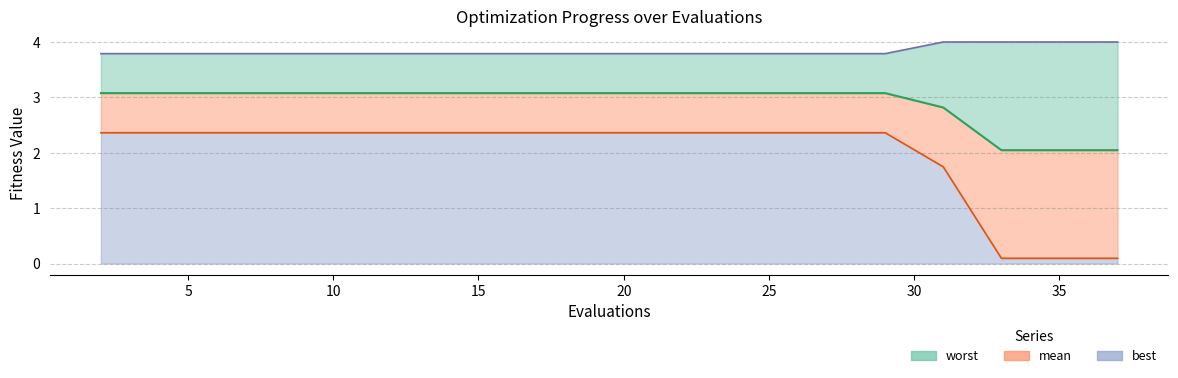

True or false: worst line and mean line cross at least once.

False